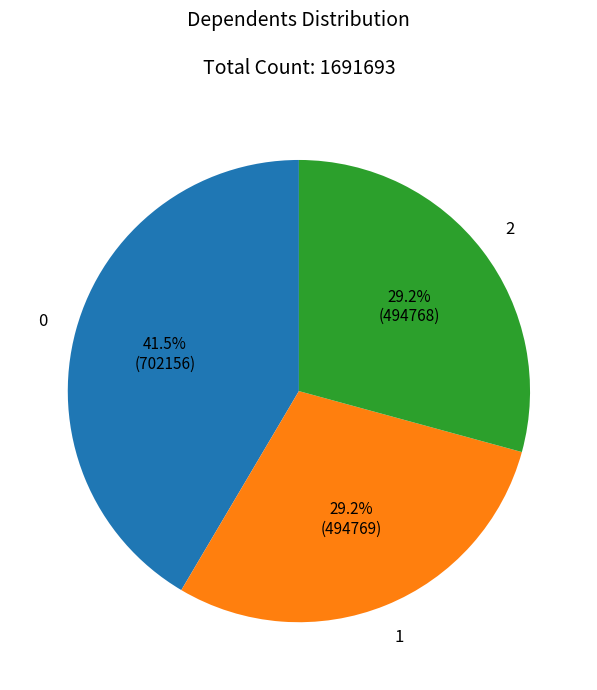

Is there a majority slice in this chart?

No